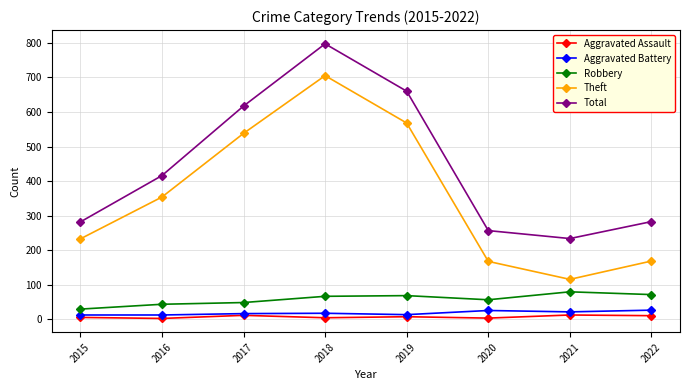

Which series has the widest spread of values?

Theft